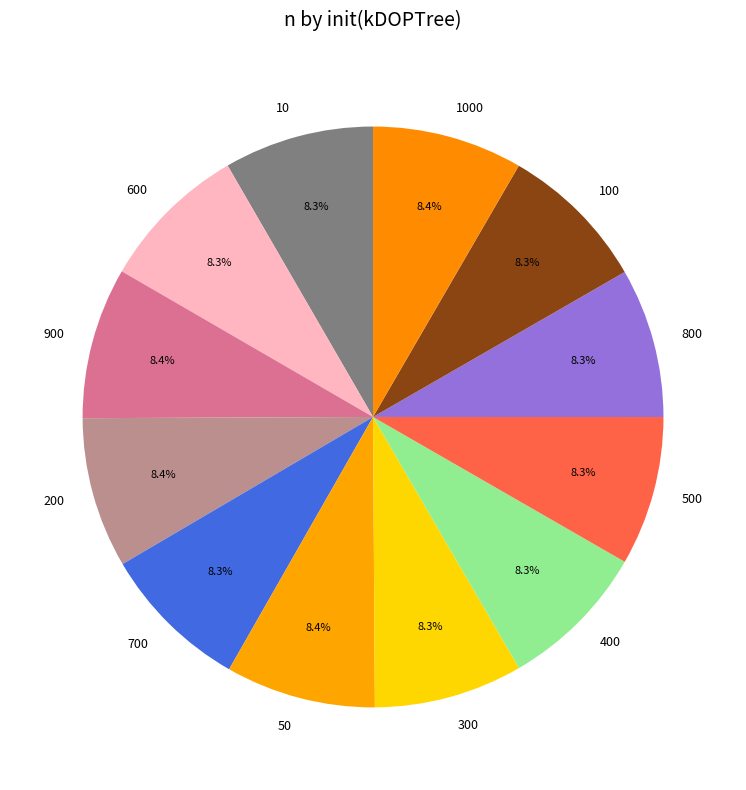

Combined, what portion of the pie is 200 and 500?

16.7%